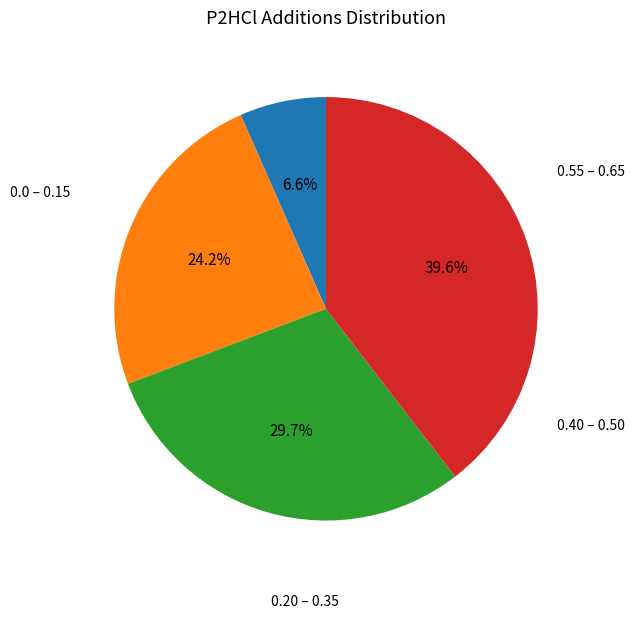

Is there a majority slice in this chart?

No